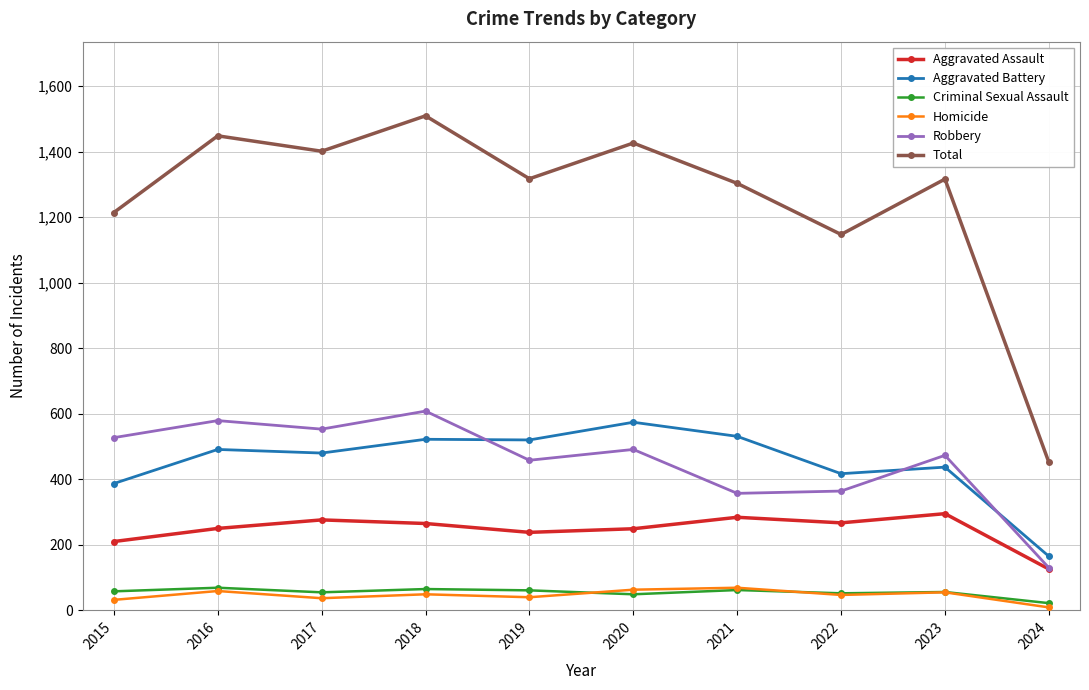

At which category is the sum across all series the highest?

2018